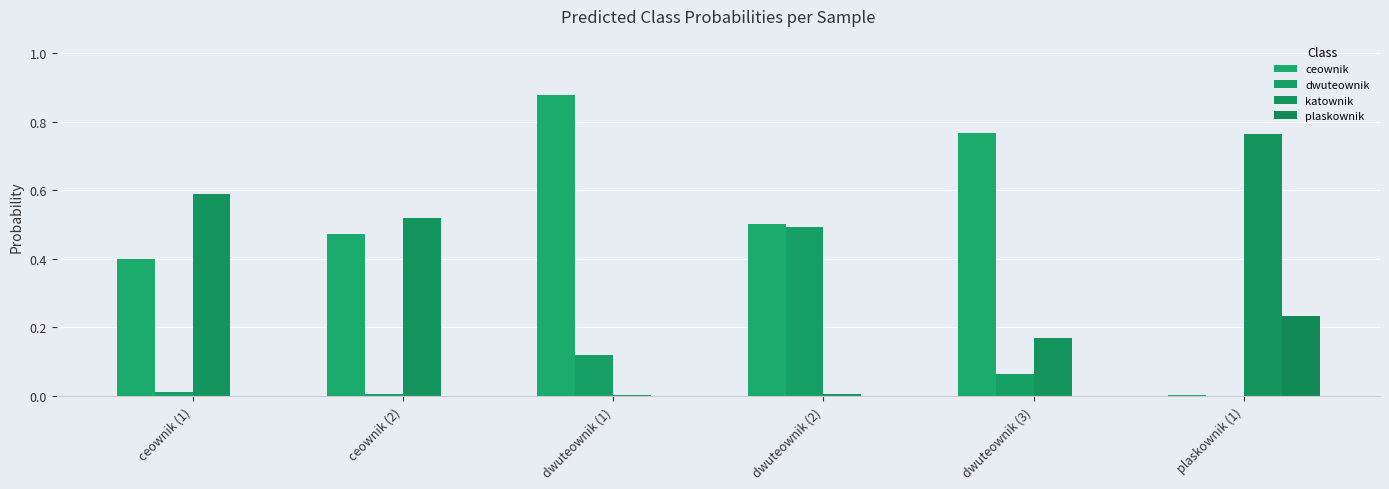

Reading left to right, transcribe all the data shown in this chart.

ceownik: ceownik (1)=0.4	ceownik (2)=0.5	dwuteownik (1)=0.9	dwuteownik (2)=0.5	dwuteownik (3)=0.8	plaskownik (1)=0.0
dwuteownik: ceownik (1)=0.0	ceownik (2)=0.0	dwuteownik (1)=0.1	dwuteownik (2)=0.5	dwuteownik (3)=0.1	plaskownik (1)=0.0
katownik: ceownik (1)=0.6	ceownik (2)=0.5	dwuteownik (1)=0.0	dwuteownik (2)=0.0	dwuteownik (3)=0.2	plaskownik (1)=0.8
plaskownik: ceownik (1)=0.0	ceownik (2)=0.0	dwuteownik (1)=0.0	dwuteownik (2)=0.0	dwuteownik (3)=0.0	plaskownik (1)=0.2